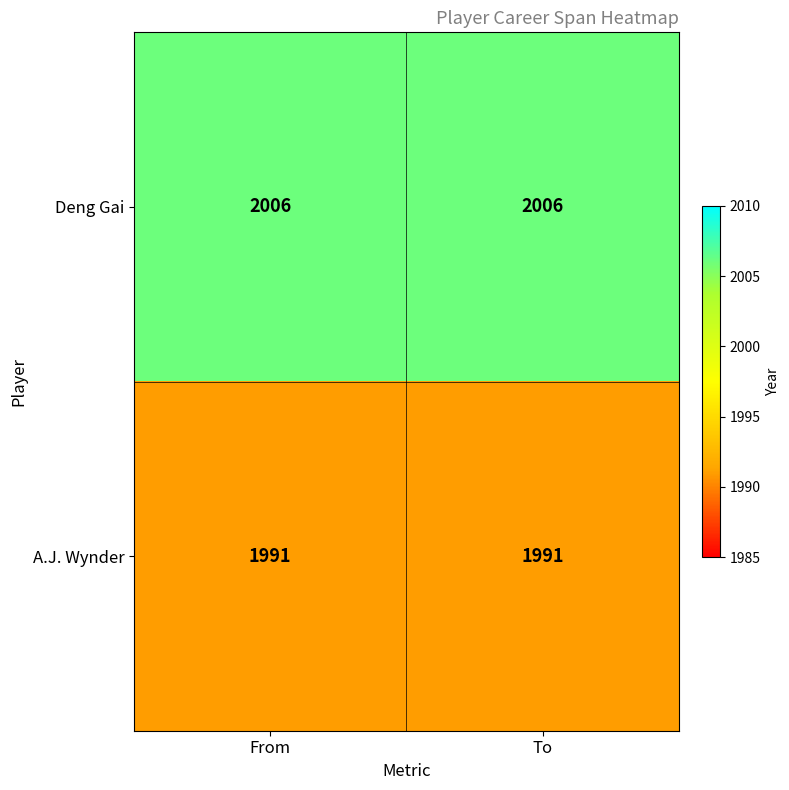

What is the total value across all series at From?

3997